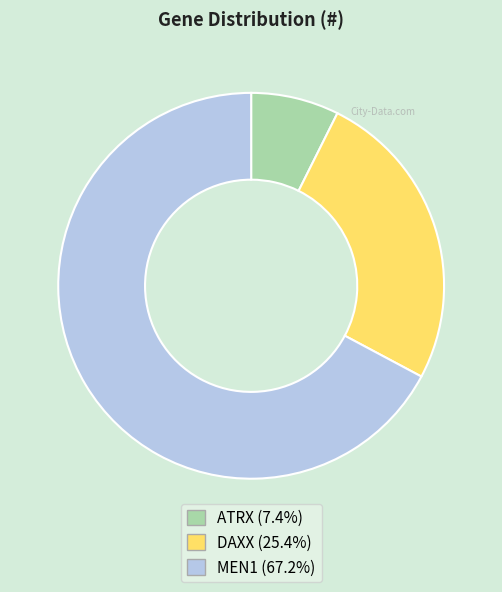

Which slice is the smallest?

ATRX